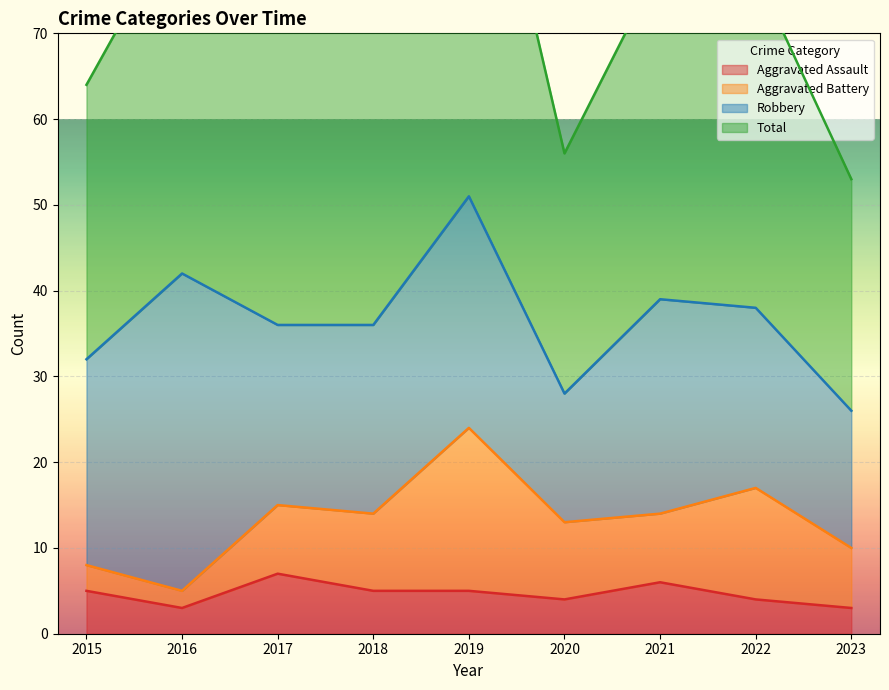

What is the lowest value of the Aggravated Assault series?

3